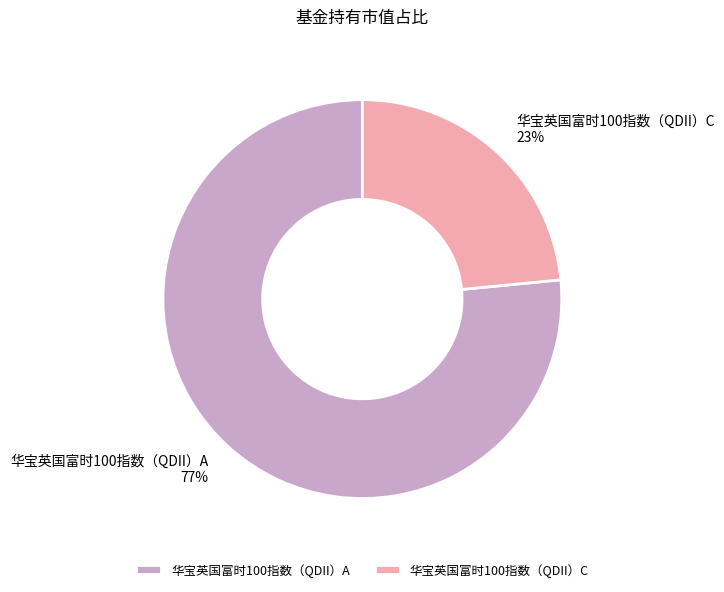

To the nearest percent, what is the average slice percentage?

50%